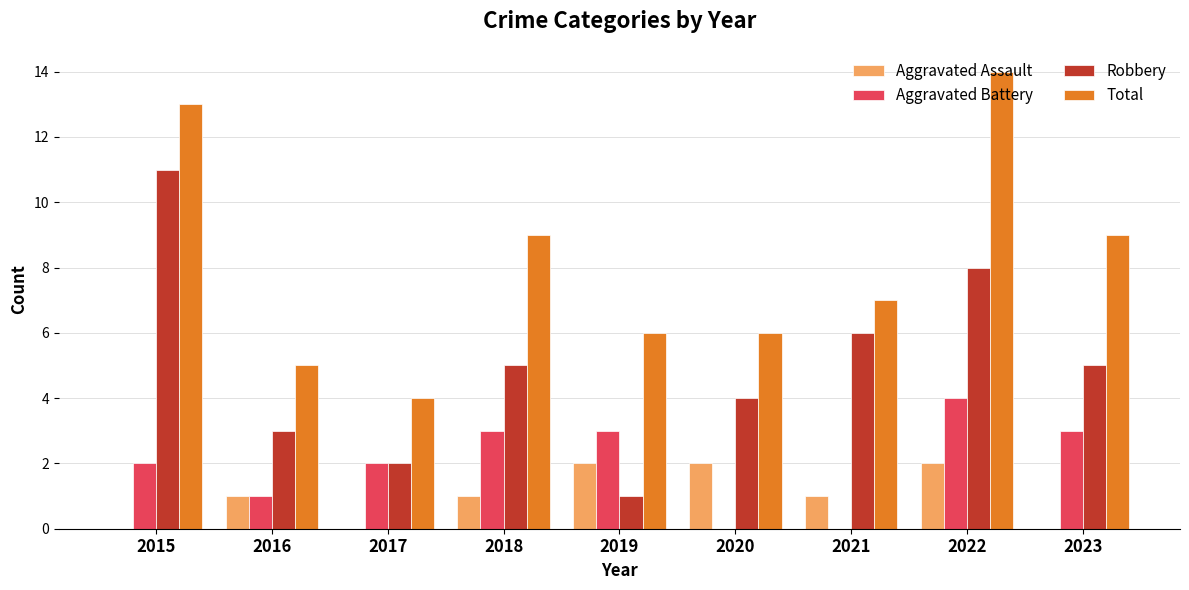

What are all the series names shown in the legend?

Aggravated Assault, Aggravated Battery, Robbery, Total